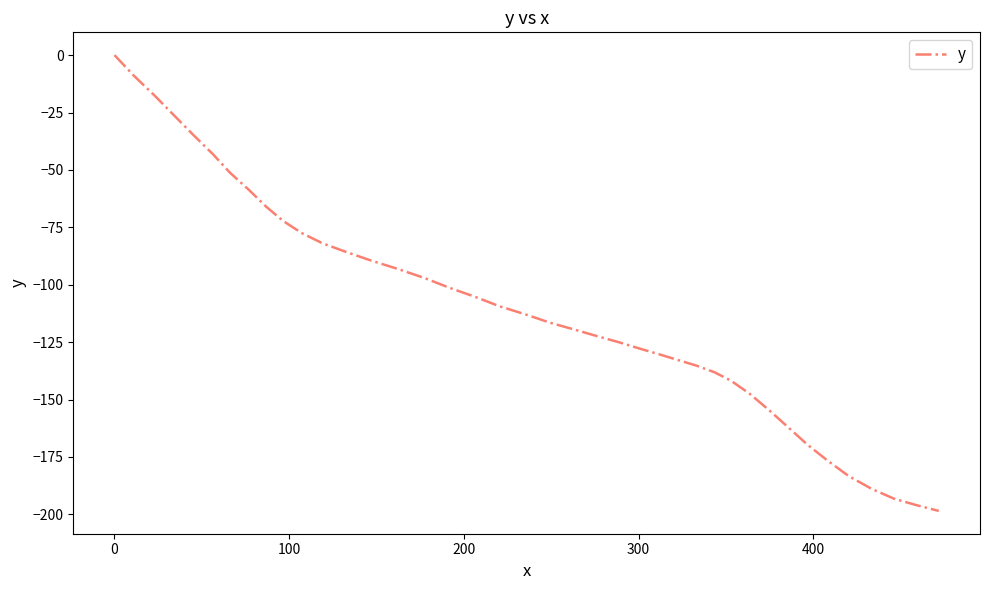

How many lines are shown in the chart?

1